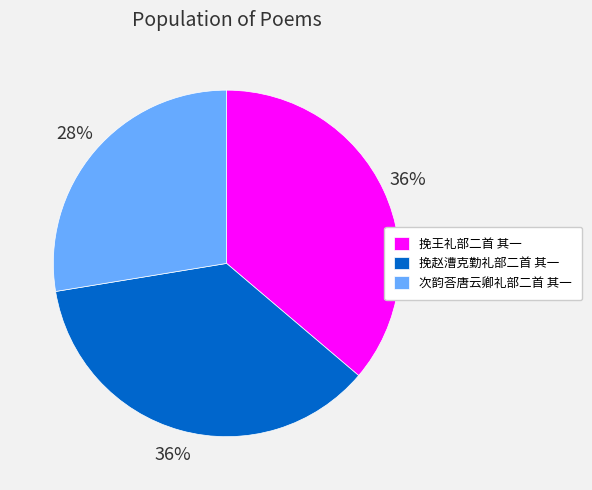

To the nearest percent, what is the average slice percentage?

33%